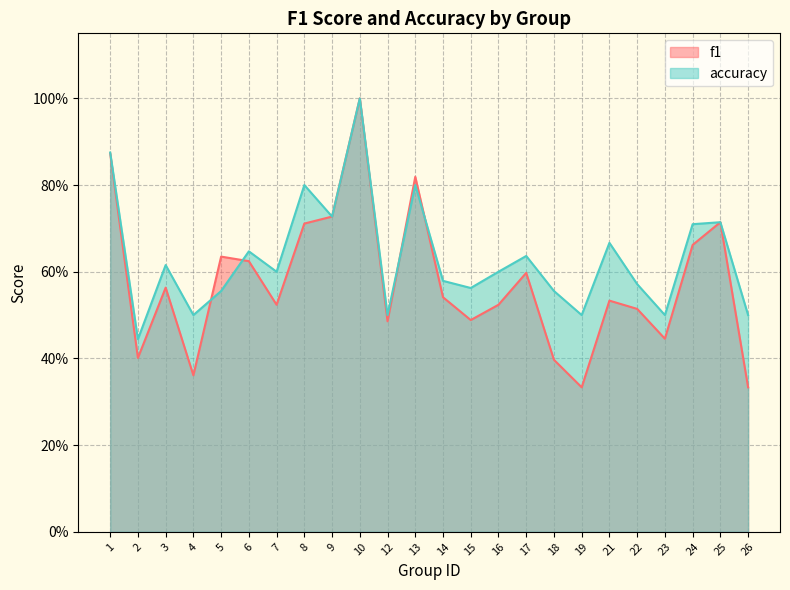

Reading left to right, extract all data points from this chart.

f1: 1=0.9	2=0.4	3=0.6	4=0.4	5=0.6	6=0.6	7=0.5	8=0.7	9=0.7	10=1.0	12=0.5	13=0.8	14=0.5	15=0.5	16=0.5	17=0.6	18=0.4	19=0.3	21=0.5	22=0.5	23=0.4	24=0.7	25=0.7	26=0.3
accuracy: 1=0.9	2=0.4	3=0.6	4=0.5	5=0.6	6=0.6	7=0.6	8=0.8	9=0.7	10=1.0	12=0.5	13=0.8	14=0.6	15=0.6	16=0.6	17=0.6	18=0.6	19=0.5	21=0.7	22=0.6	23=0.5	24=0.7	25=0.7	26=0.5